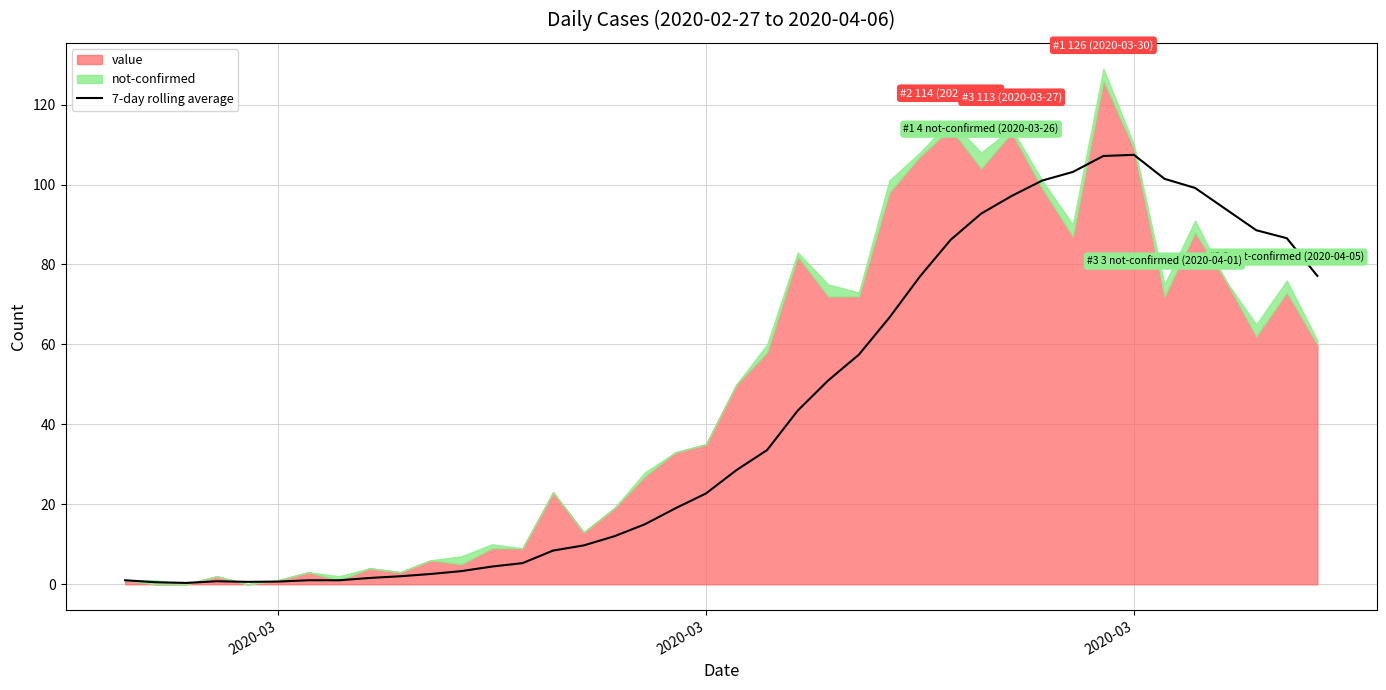

Reading left to right, what are all the values shown in this chart?

1.0	0.5	0.3	0.8	0.6	0.7	1.0	1.0	1.6	2.0	2.6	3.3	4.4	5.3	8.4	9.7	12.0	15.0	19.0	22.7	28.6	33.6	43.4	51.0	57.4	66.7	77.0	86.1	92.7	97.1	101.0	103.1	107.1	107.4	101.4	99.1	93.9	88.6	86.6	77.1